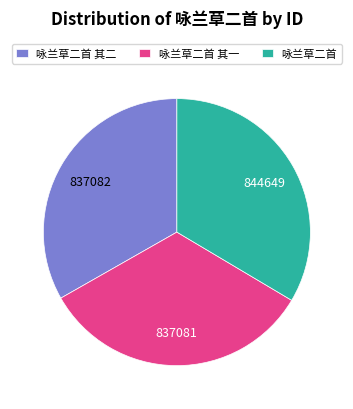

What is the ratio of the value at 咏兰草二首 其一 to the value at 咏兰草二首 其二?

1.0